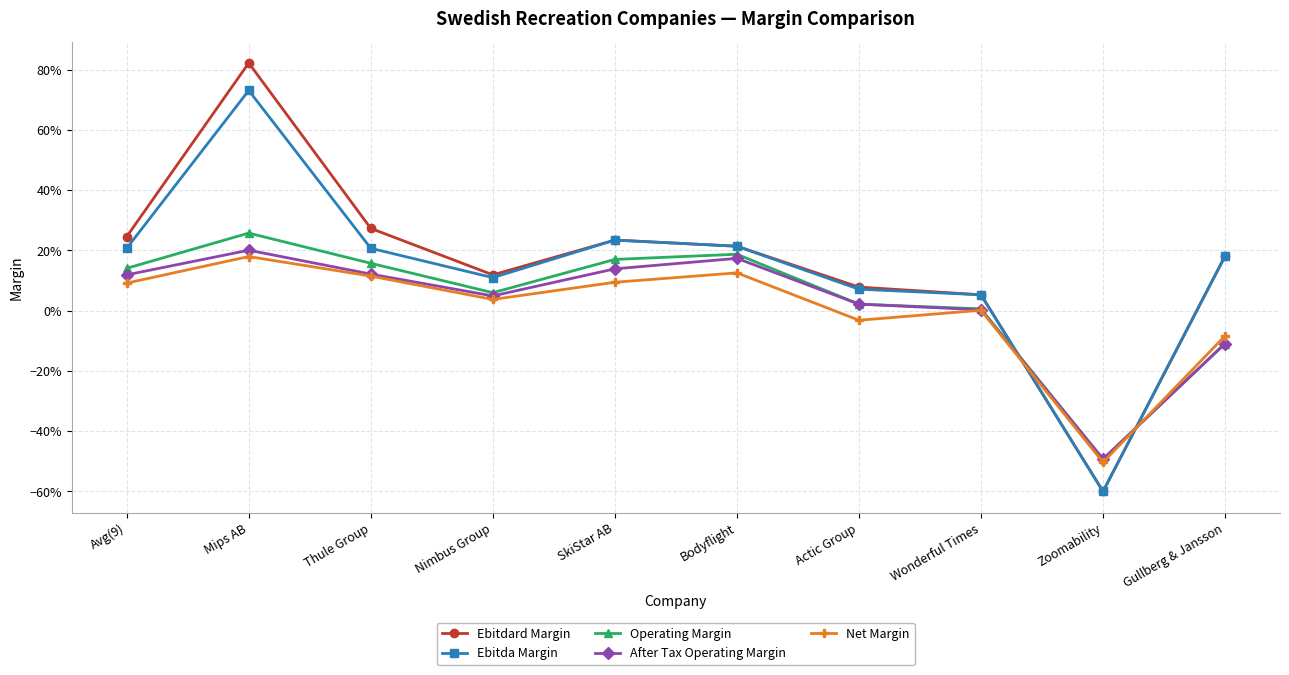

What is the label of the 3rd point from the right?

Wonderful Times